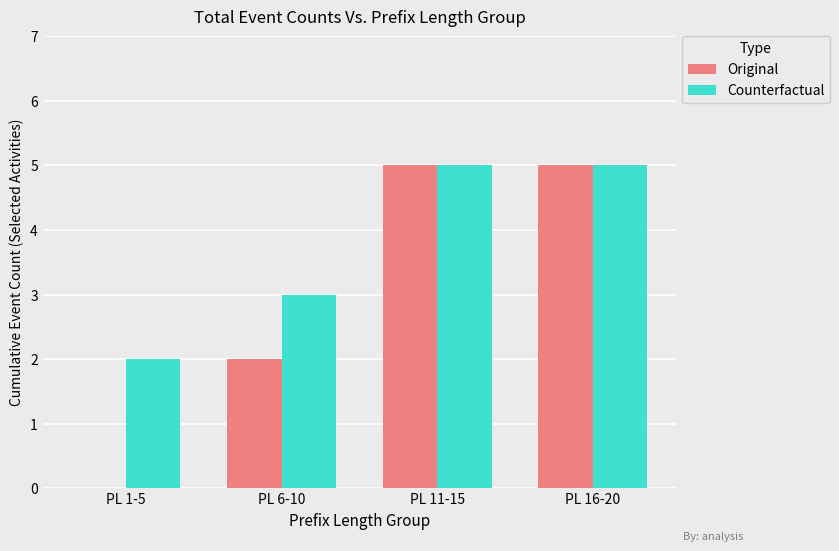

Which series changed the most between PL 1-5 and PL 6-10?

Original